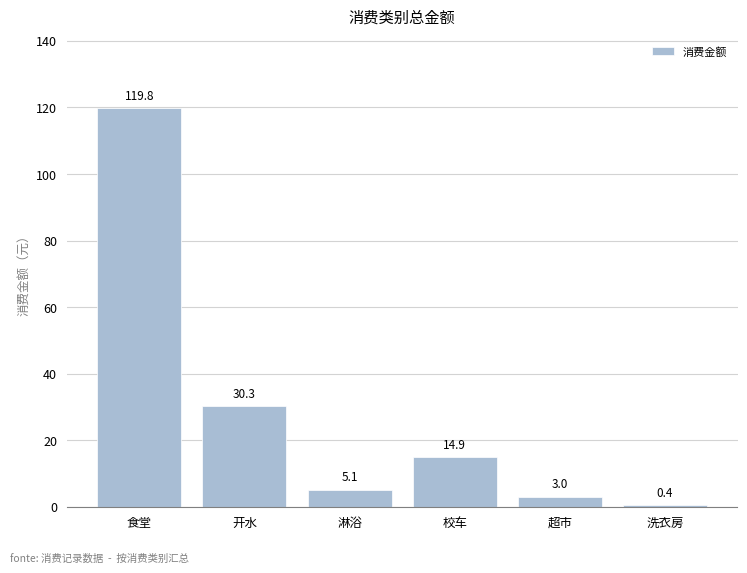

What is the sum of all values?

173.5